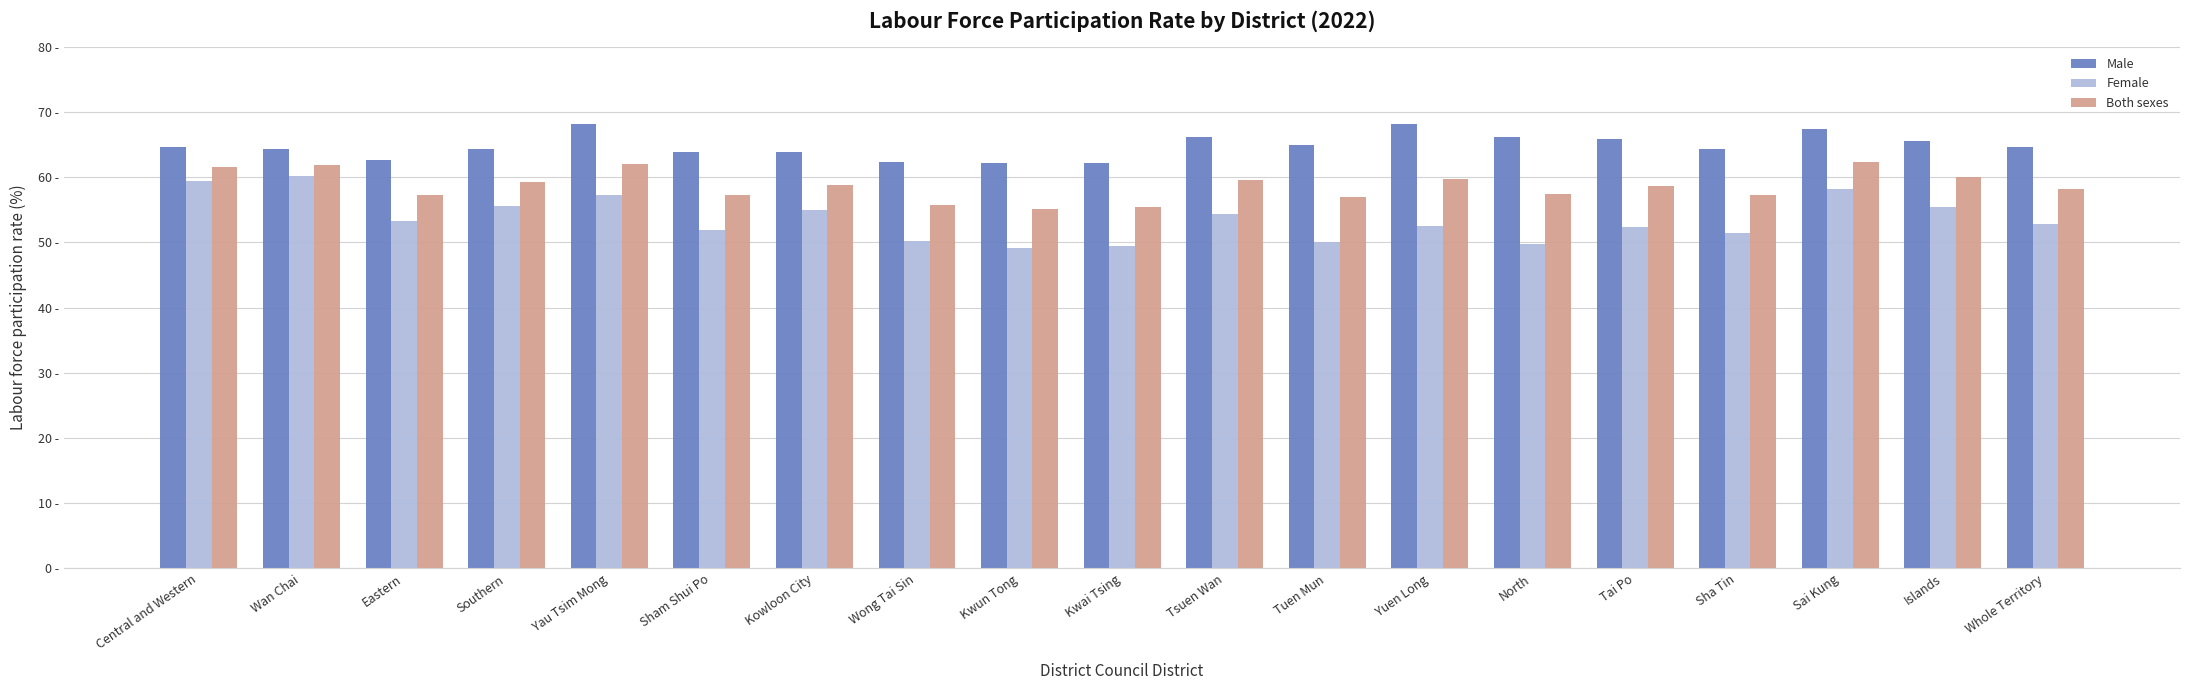

What are all the series names shown in the legend?

Male, Female, Both sexes